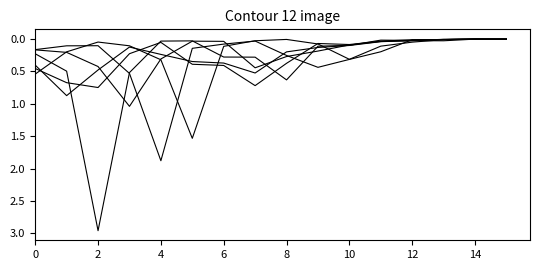

Does the chart have visible grid lines?

No